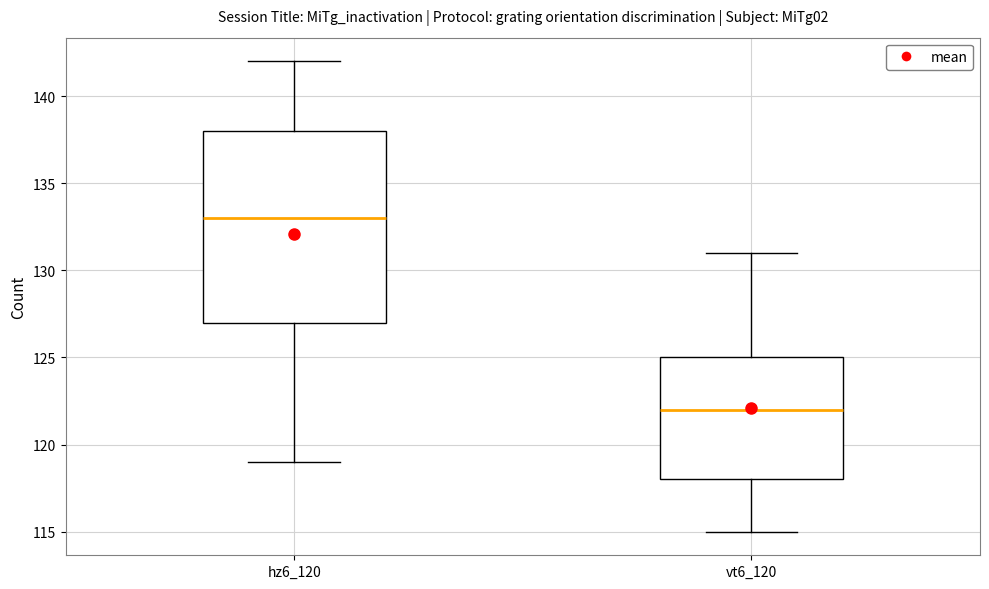

Reading left to right, transcribe this box plot: for each box, give where its median line is, the range the box spans, and where its two whiskers end, as read against the y-axis. The values are not printed on the chart, so give them approximately, as read against the axis.

hz6_120: median 133, box 127 to 138, whiskers 119 to 142
vt6_120: median 122, box 118 to 125, whiskers 115 to 131